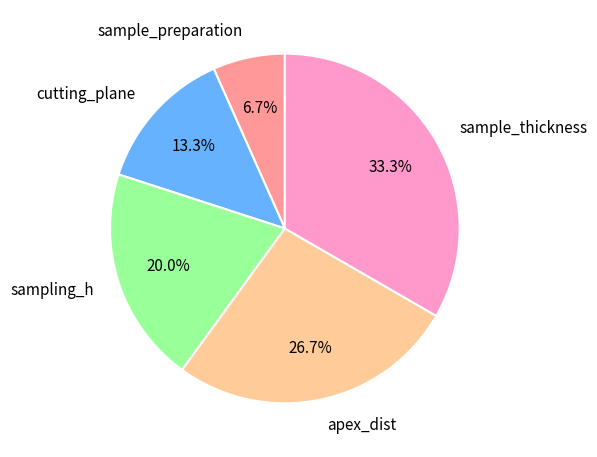

Rank the categories by value from highest to lowest.

sample_thickness, apex_dist, sampling_h, cutting_plane, sample_preparation